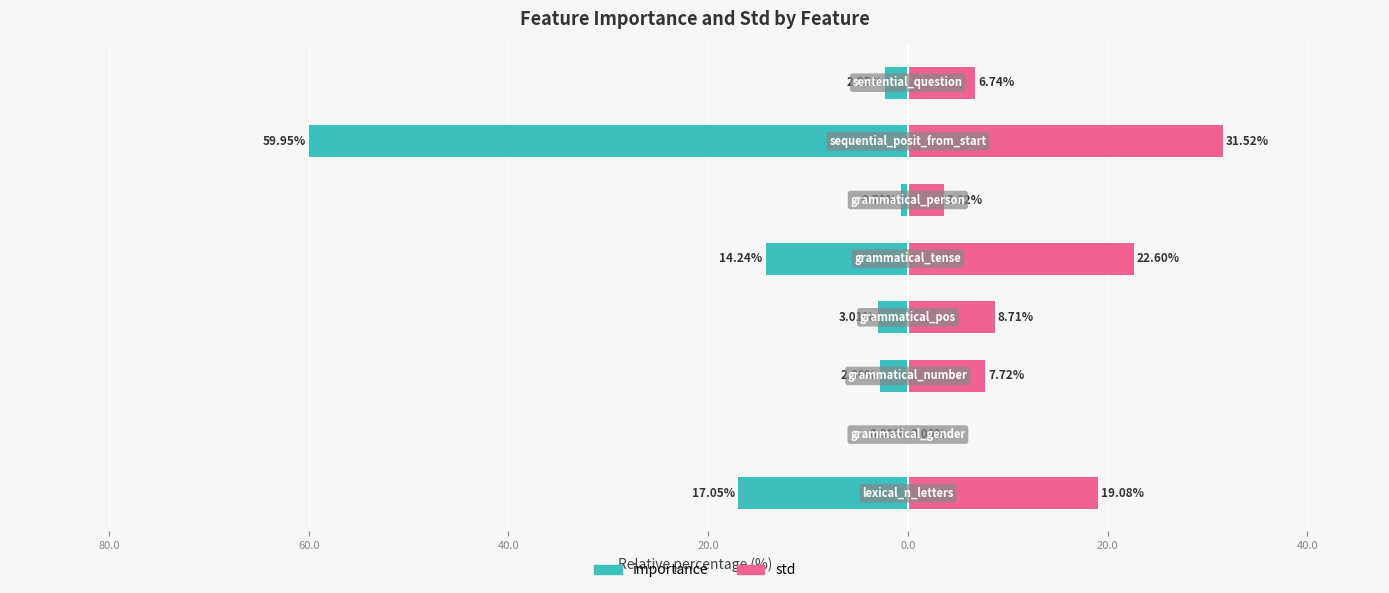

What are all the series names shown in the legend?

importance, std